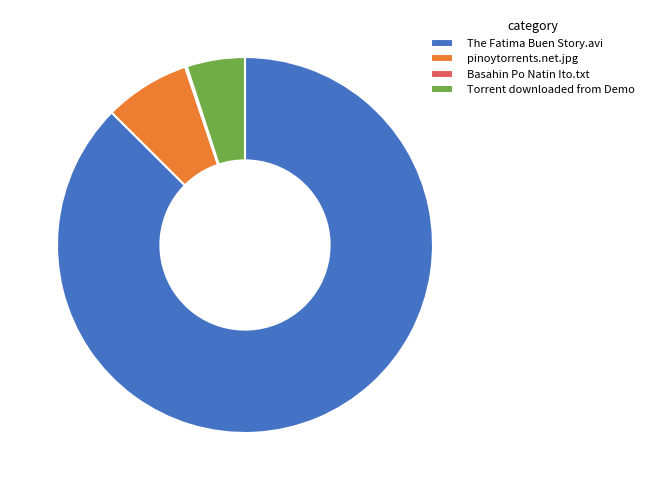

Which slice is the largest?

The Fatima Buen Story.avi